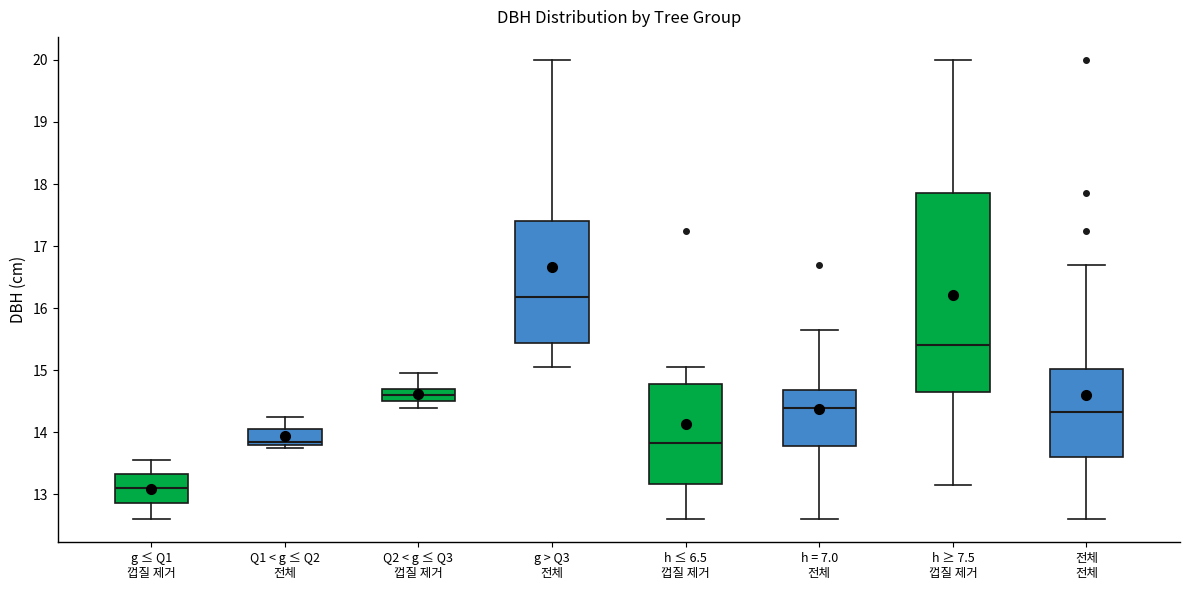

Reading left to right, transcribe this box plot: for each box, give where its median line is, the range the box spans, and where its two whiskers end, as read against the y-axis. The values are not printed on the chart, so give them approximately, as read against the axis.

g ≤ Q1 껍질 제거: median 13.1, box 12.9 to 13.3, whiskers 12.6 to 13.6
Q1 < g ≤ Q2 전체: median 13.9, box 13.8 to 14.1, whiskers 13.8 (just below the box's lower edge) to 14.3
Q2 < g ≤ Q3 껍질 제거: median 14.6, box 14.5 to 14.7, whiskers 14.4 to 15.0
g > Q3 전체: median 16.2, box 15.4 to 17.4, whiskers 15.1 to 20.0
h ≤ 6.5 껍질 제거: median 13.8, box 13.2 to 14.8, whiskers 12.6 to 15.1
h = 7.0 전체: median 14.4, box 13.8 to 14.7, whiskers 12.6 to 15.7
h ≥ 7.5 껍질 제거: median 15.4, box 14.7 to 17.9, whiskers 13.2 to 20.0
전체 전체: median 14.3, box 13.6 to 15.0, whiskers 12.6 to 16.7